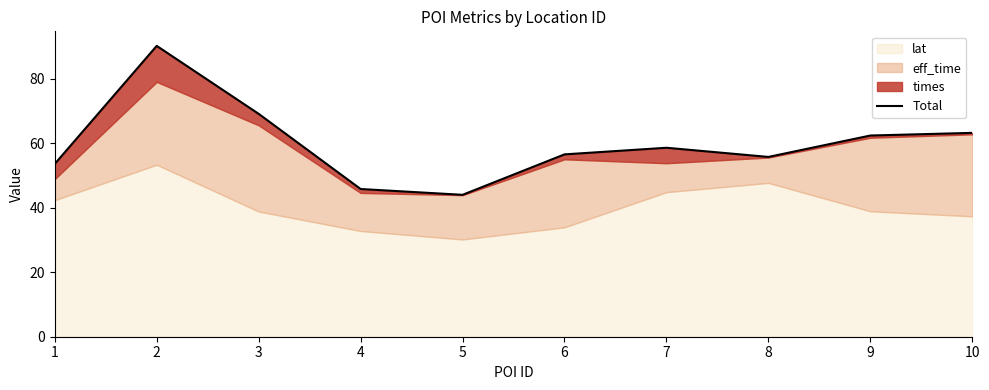

What is the average value?

59.9